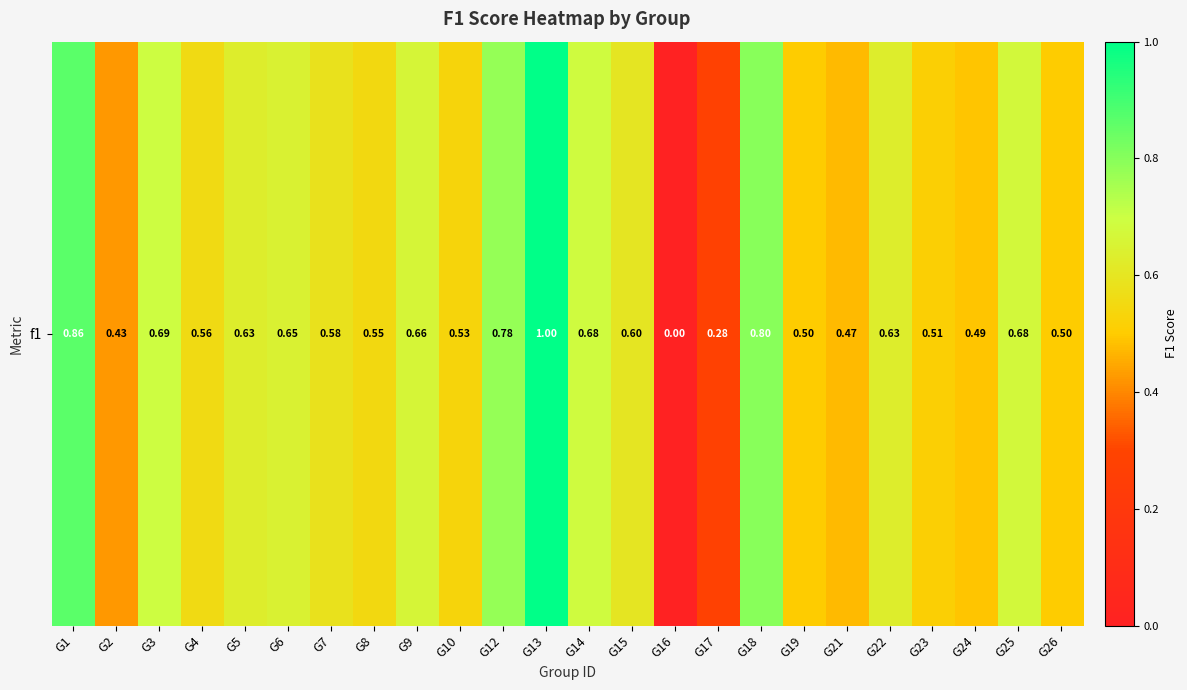

At which category does the chart reach its peak across all series?

G13